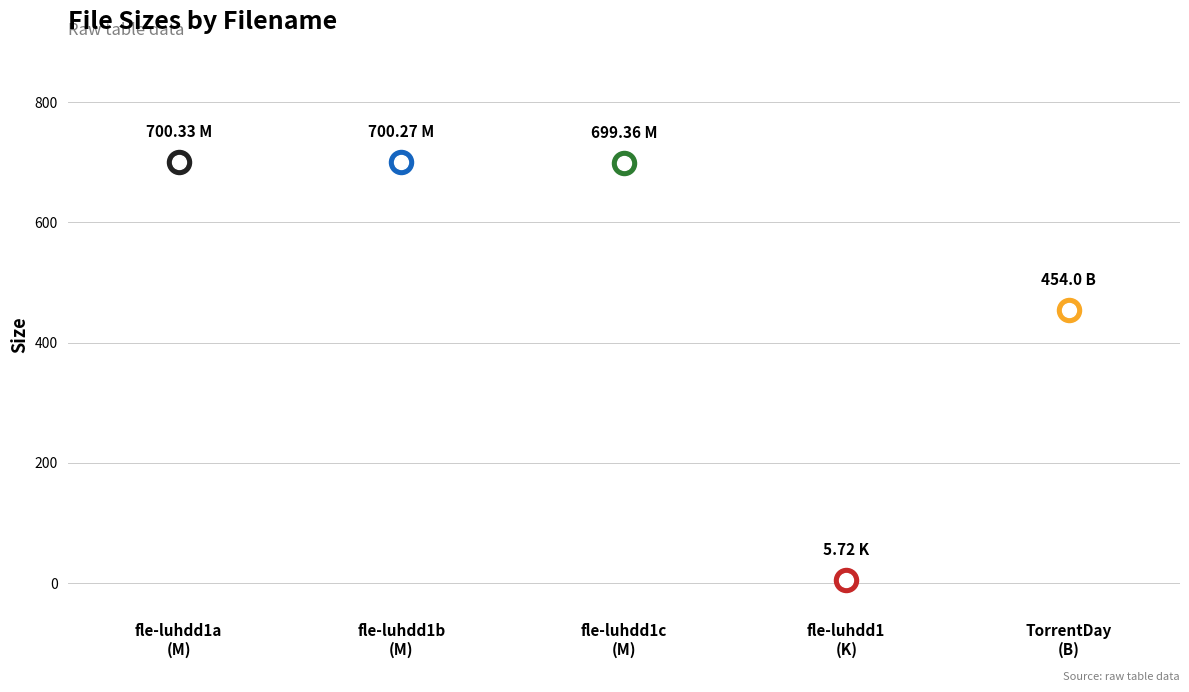

Between CD1/fle-luhdd1a.avi and CD2/fle-luhdd1b.avi, which is larger?

CD1/fle-luhdd1a.avi